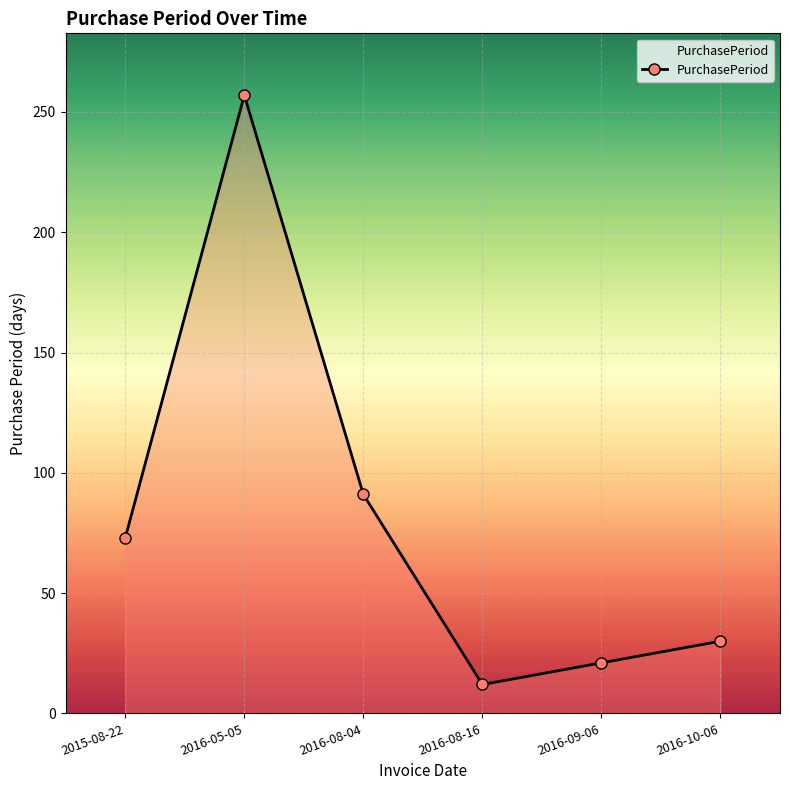

Which label corresponds to the smallest value in the chart?

2016-08-16